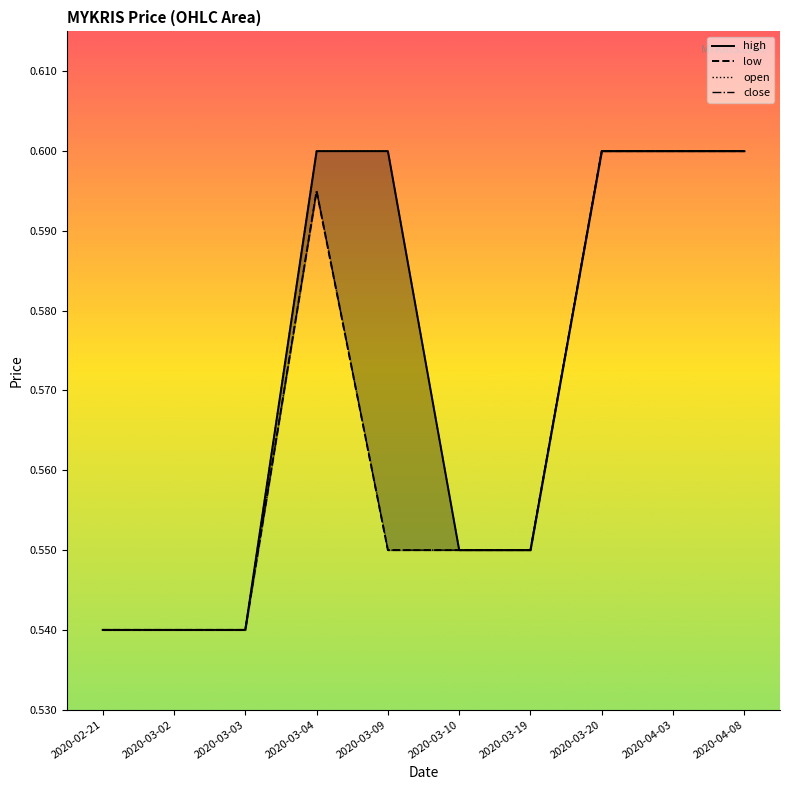

Count the high values in the range 0 to 1.

10